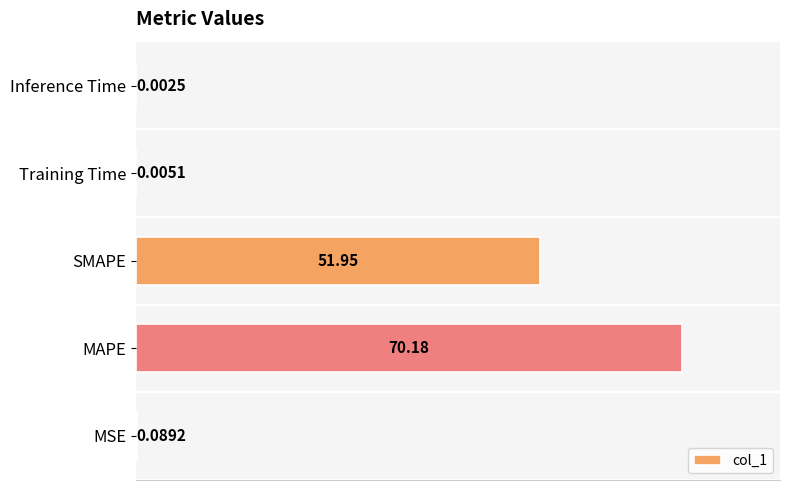

What is the change in value from MSE to SMAPE?

+51.9